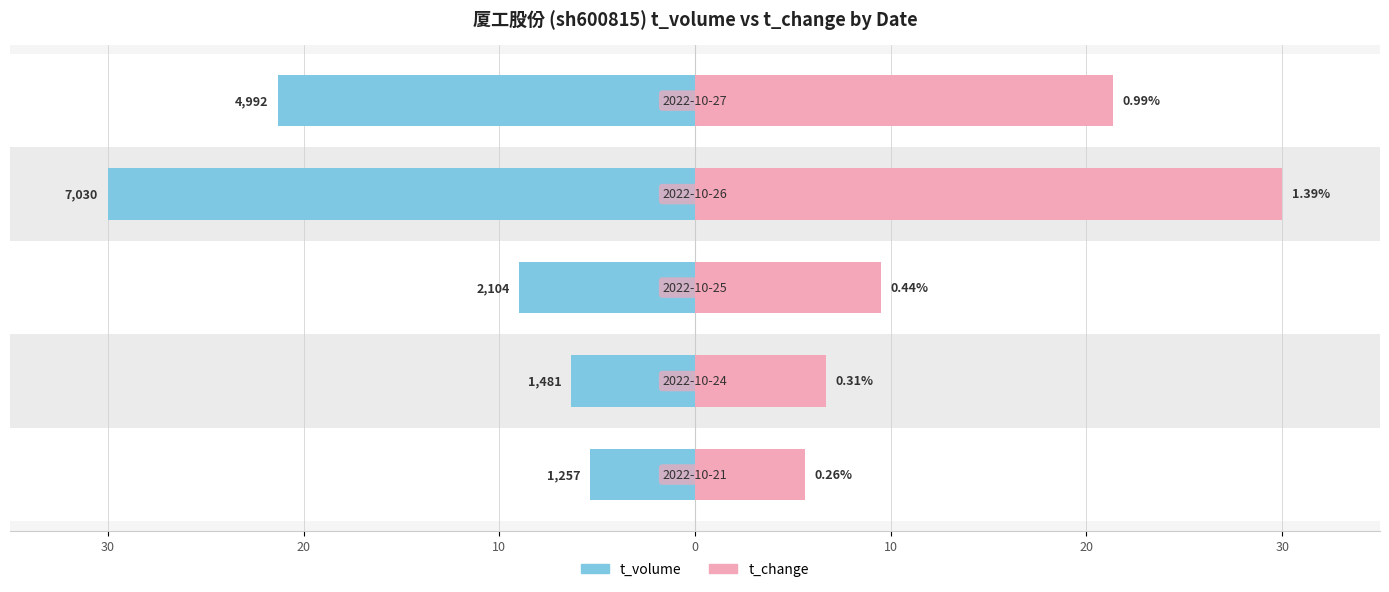

At 0, list the series in order from largest to smallest.

t_volume, t_change